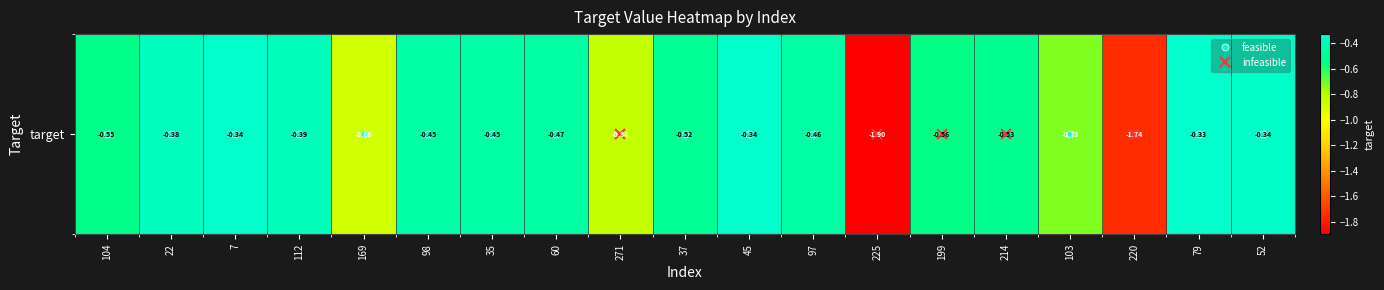

The value at 214 is -0.5. True or false?

True